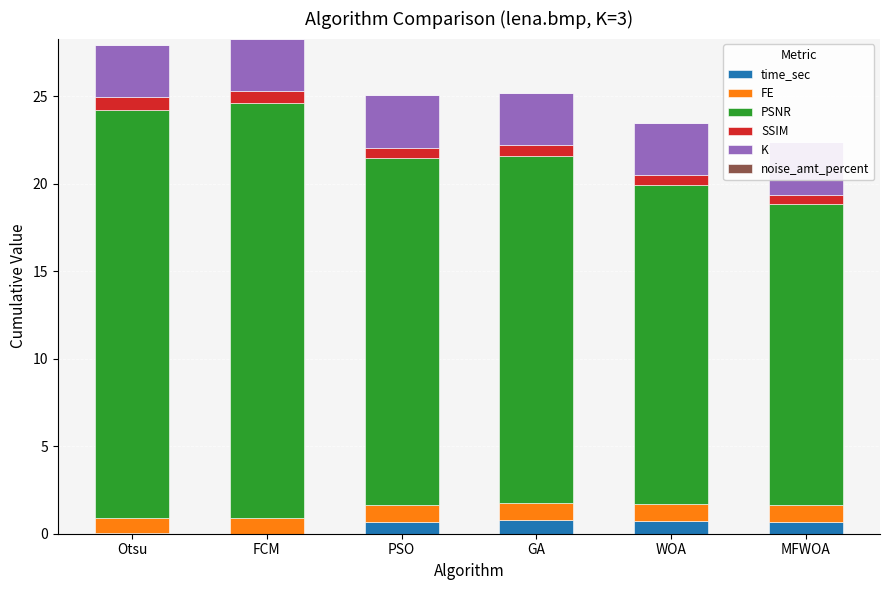

What is the label of the 4th bar from the right?

PSO